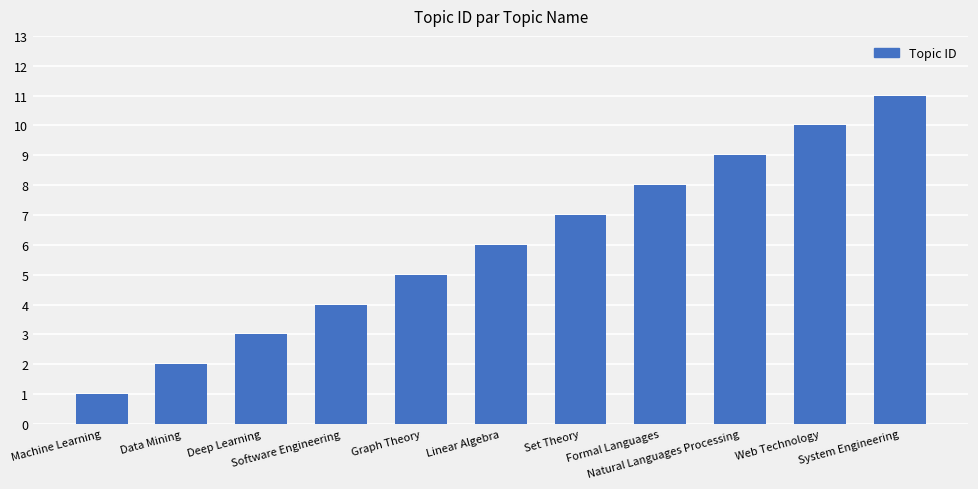

What is the smallest value displayed?

1